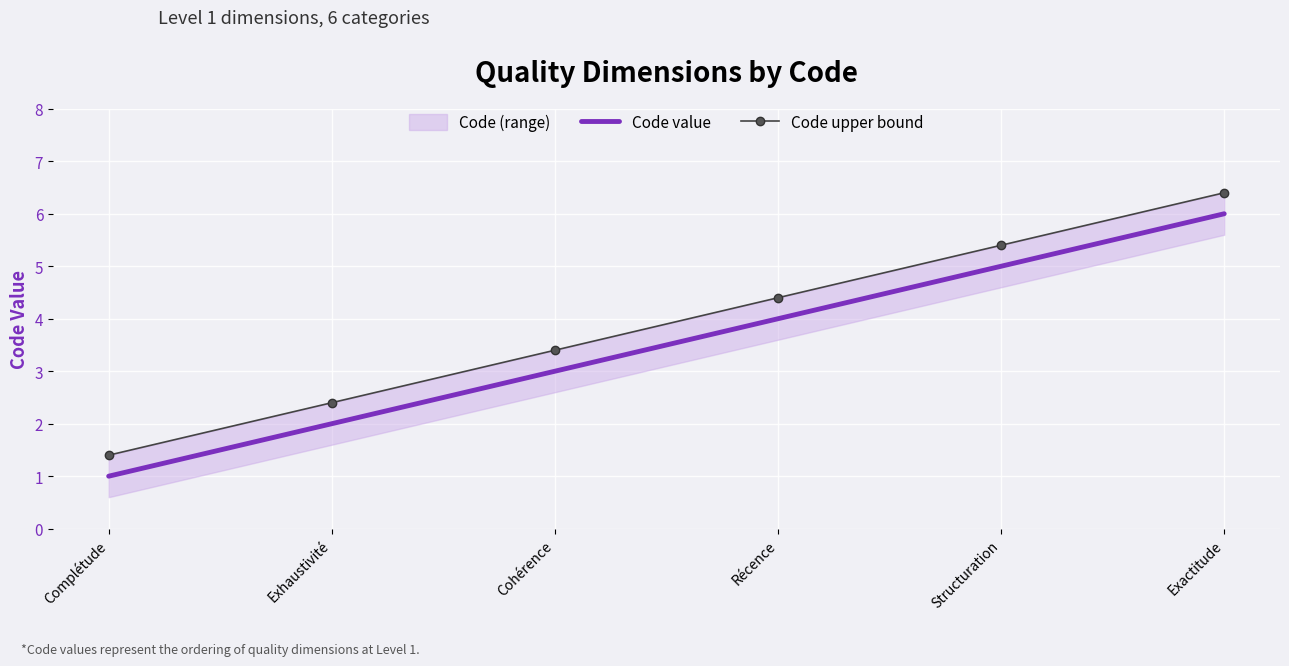

List the series in order of their overall mean, lowest first.

Code value, Code upper bound